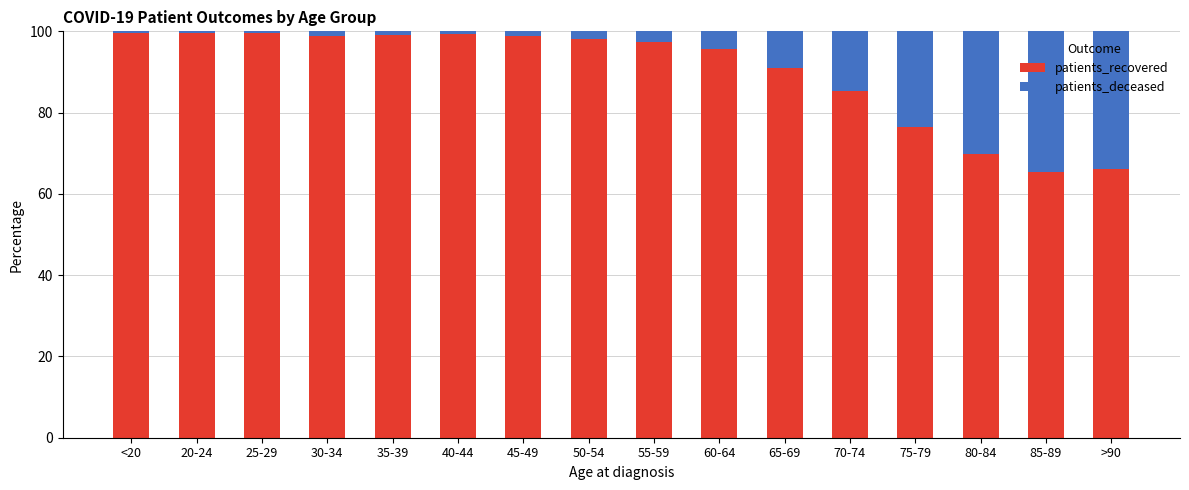

At which label is patients_recovered closest to 82?

70-74